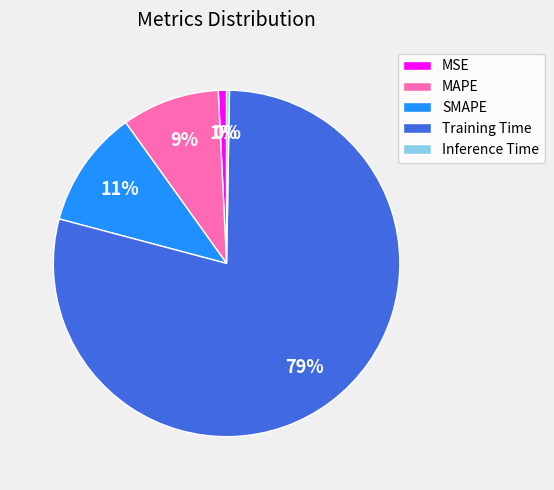

Which slice represents more than half of the pie?

Training Time